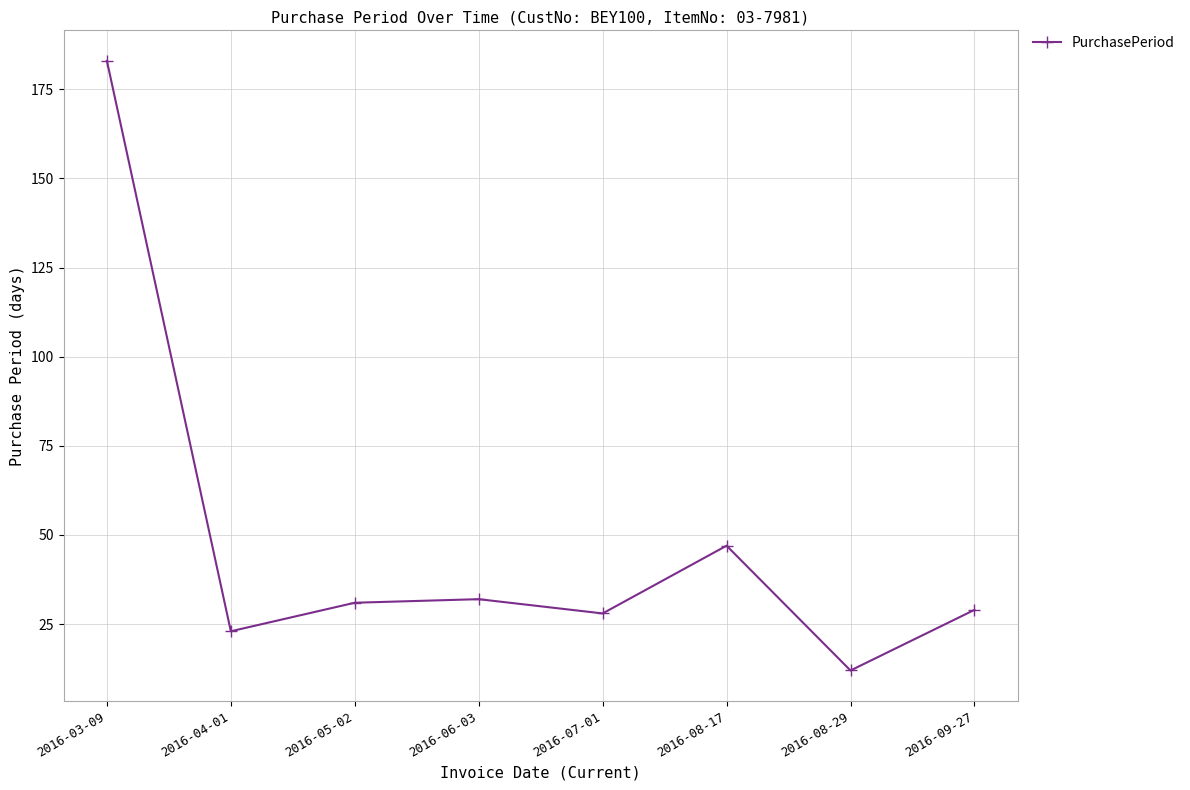

Reading left to right, what are all the values shown in this chart?

183	23	31	32	28	47	12	29